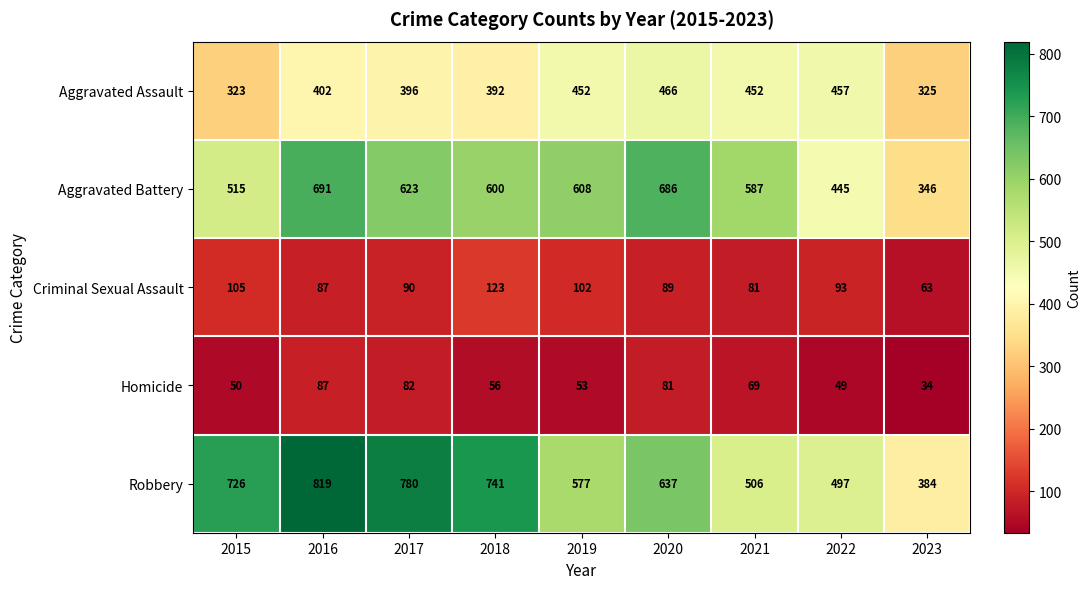

What is the spread (max minus min) of values at 2020?

605